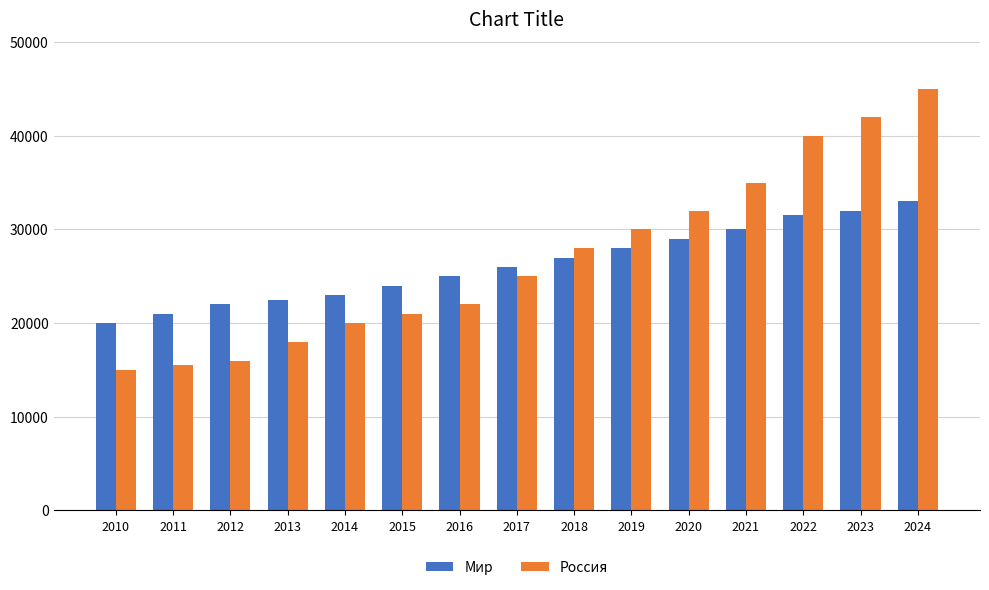

What is the average value of the Россия series?

26967